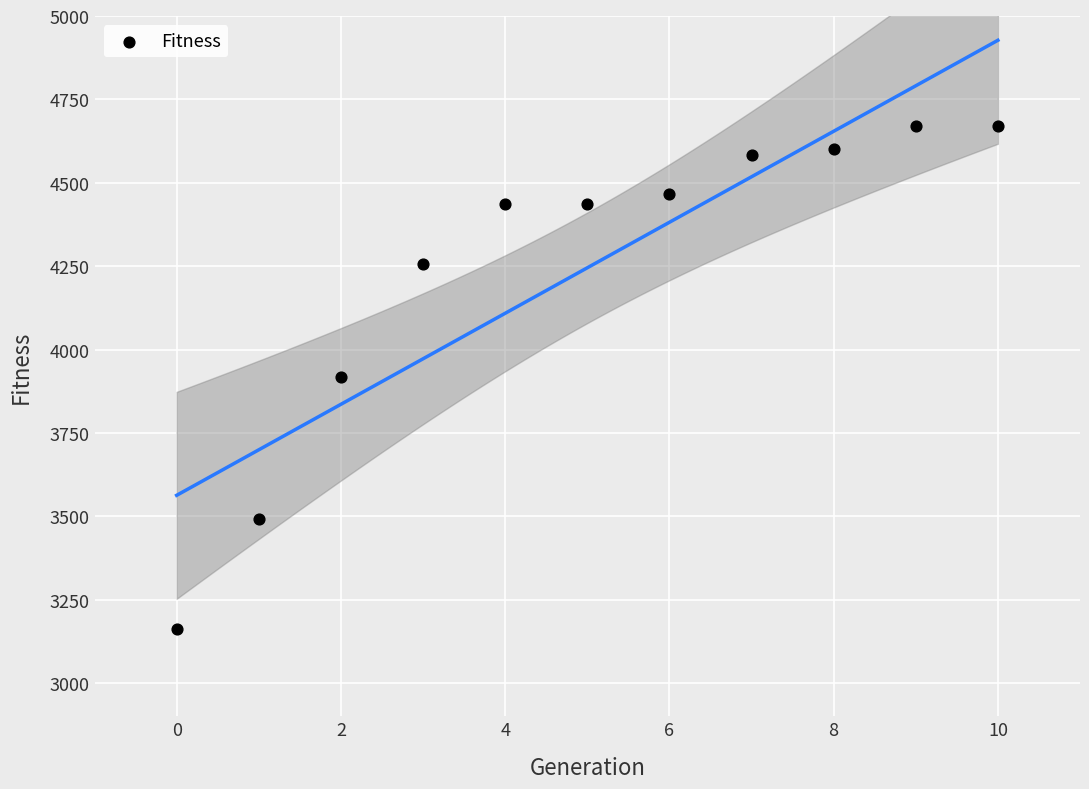

What is the range of Y values (max minus min)?

1510